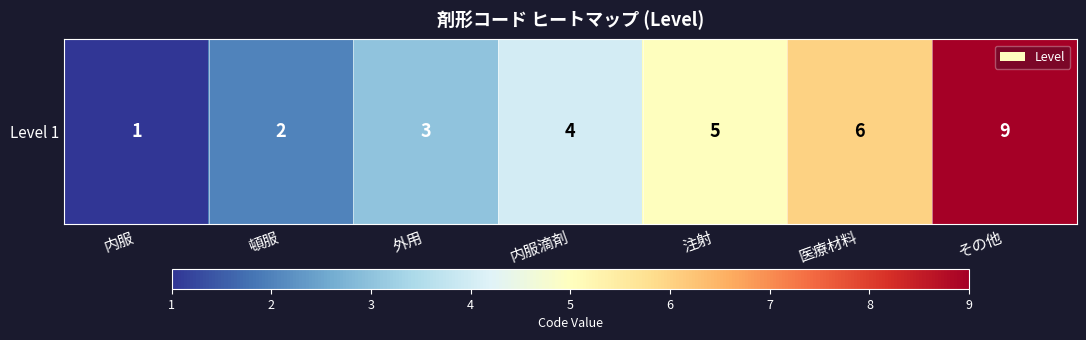

Reading left to right, what are all the values shown in this chart?

内服=1	頓服=2	外用=3	内服滴剤=4	注射=5	医療材料=6	その他=9